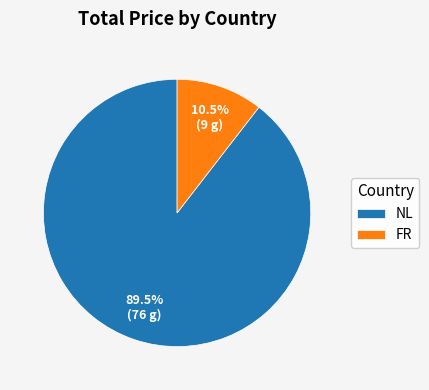

How many segments does this pie chart have?

2